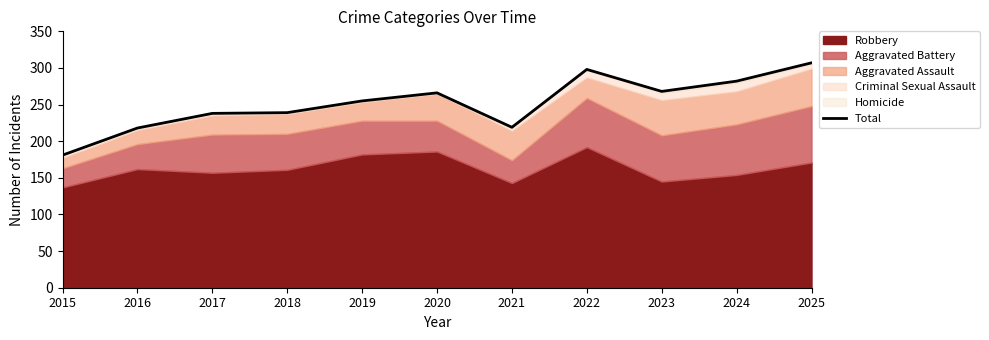

Where is the first local maximum?

2020